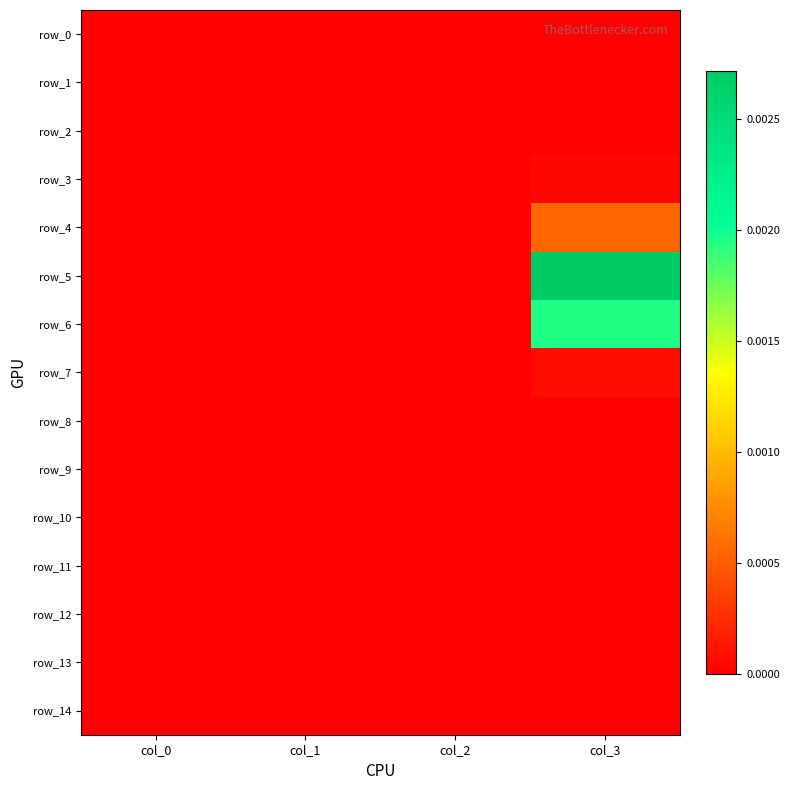

The value of row_4 at col_3 is 0.0. True or false?

False